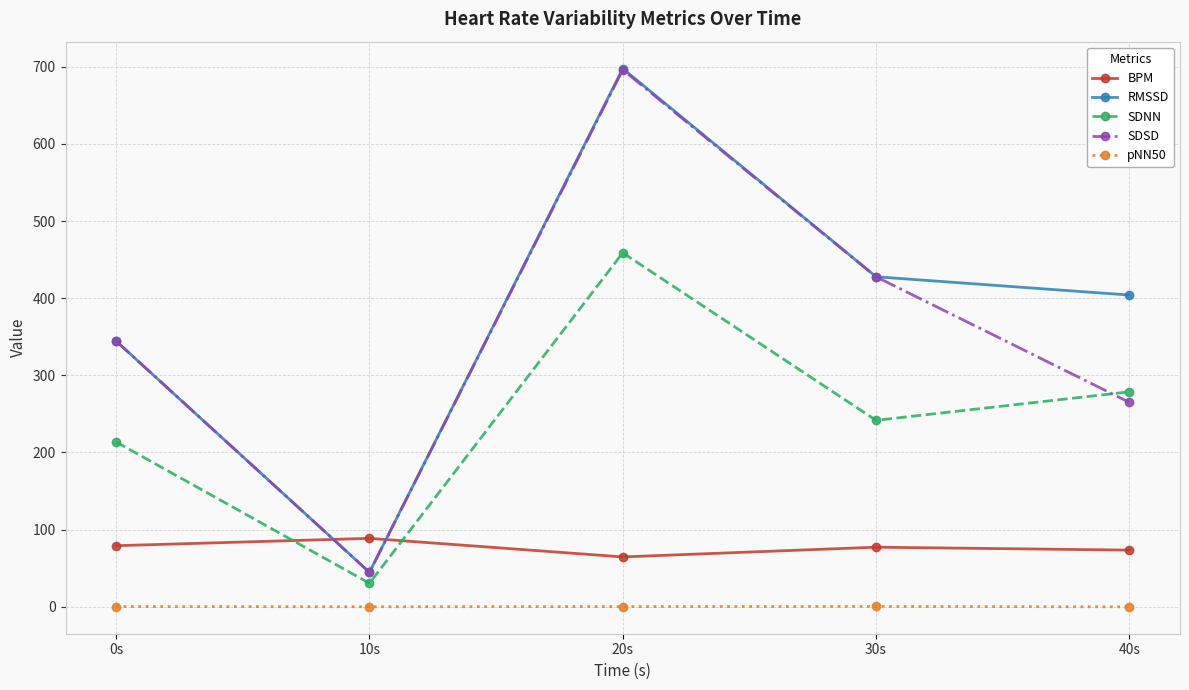

How many lines are shown in the chart?

5